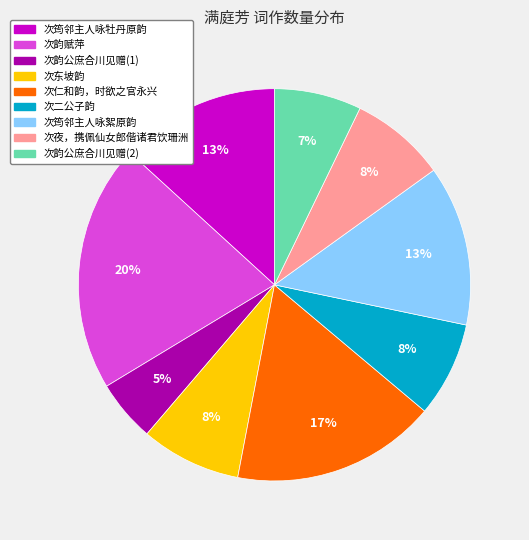

Is it true that 次筠邻主人咏絮原韵 is 22% of the pie?

False